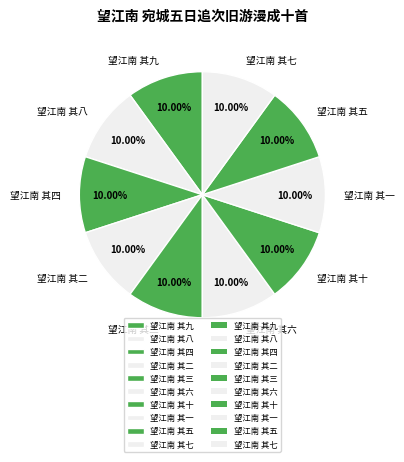

How much of the chart is everything except 望江南 其九?

90.0%